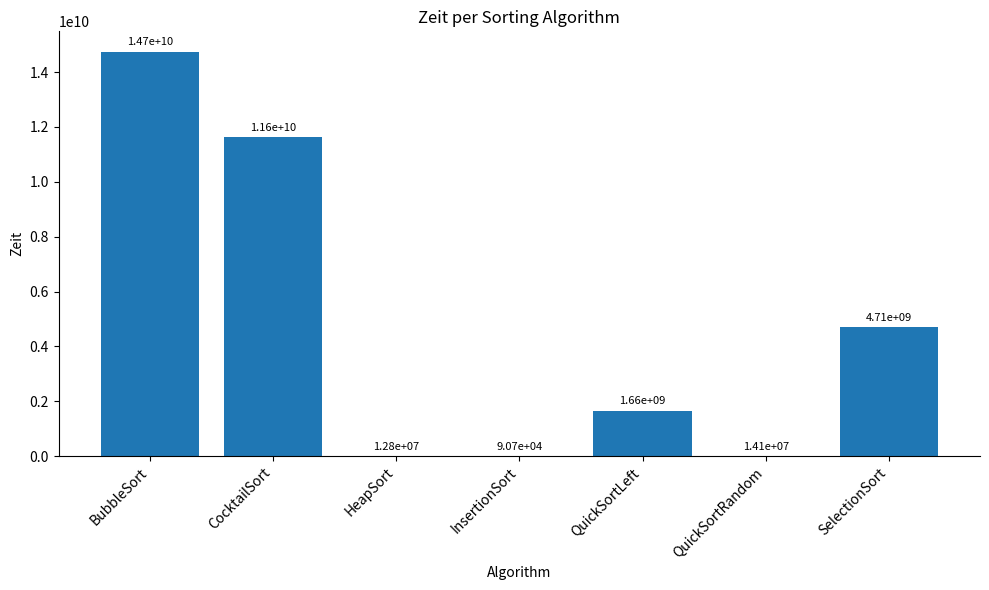

At which label is the value closest to 7372654600?

SelectionSort